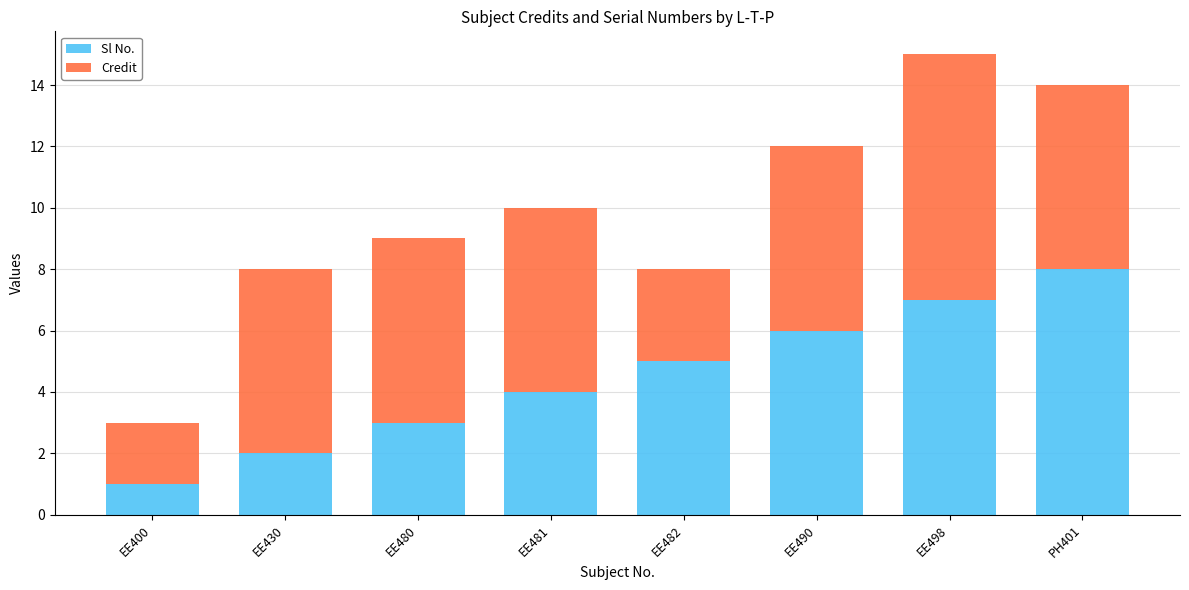

What are all the series names shown in the legend?

Sl No., Credit